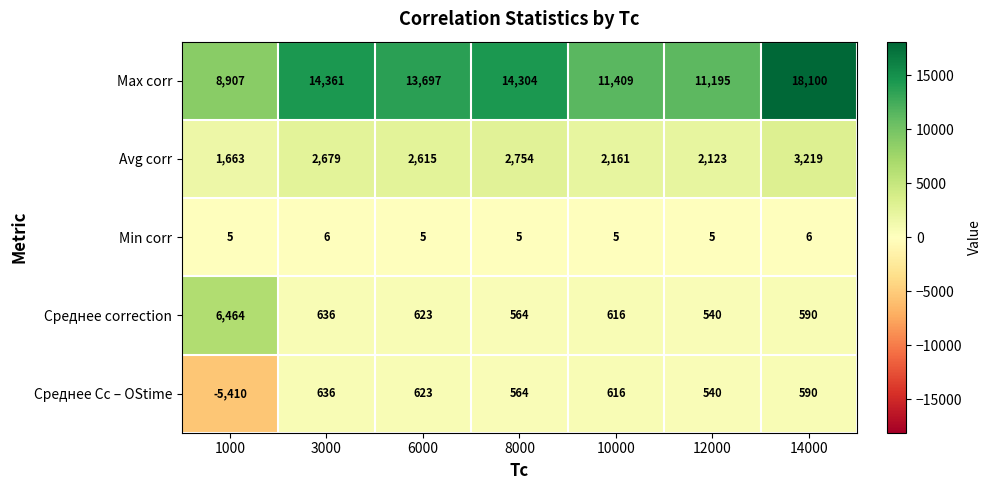

What is the sum of the Avg corr values at 8000 and 10000?

4915